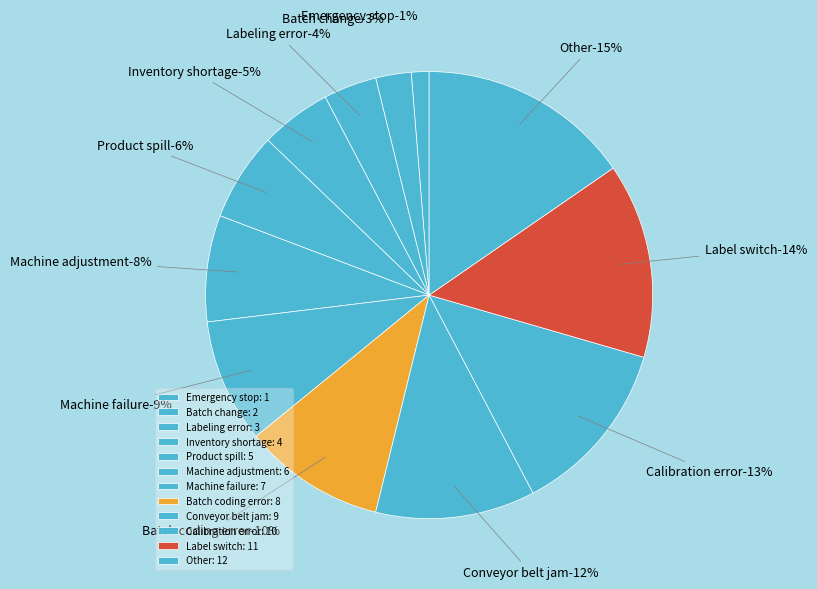

To the nearest percent, what is the average slice percentage?

8%